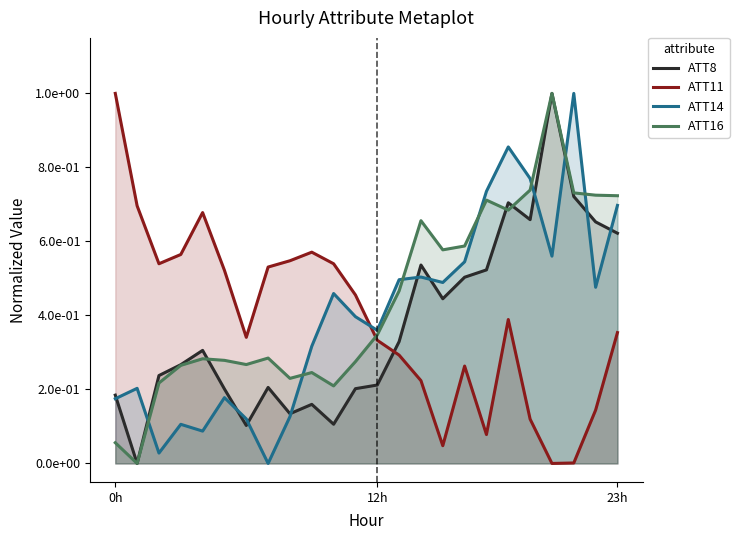

Reading left to right, list all the values displayed in this chart.

ATT8: 0.2	0.0	0.2	0.3	0.3	0.2	0.1	0.2	0.1	0.2	0.1	0.2	0.2	0.3	0.5	0.4	0.5	0.5	0.7	0.7	1.0	0.7	0.7	0.6
ATT11: 1.0	0.7	0.5	0.6	0.7	0.5	0.3	0.5	0.5	0.6	0.5	0.5	0.3	0.3	0.2	0.0	0.3	0.1	0.4	0.1	0.0	0.0	0.1	0.4
ATT14: 0.2	0.2	0.0	0.1	0.1	0.2	0.1	0.0	0.1	0.3	0.5	0.4	0.4	0.5	0.5	0.5	0.5	0.7	0.9	0.8	0.6	1.0	0.5	0.7
ATT16: 0.1	0.0	0.2	0.3	0.3	0.3	0.3	0.3	0.2	0.2	0.2	0.3	0.3	0.5	0.7	0.6	0.6	0.7	0.7	0.7	1.0	0.7	0.7	0.7